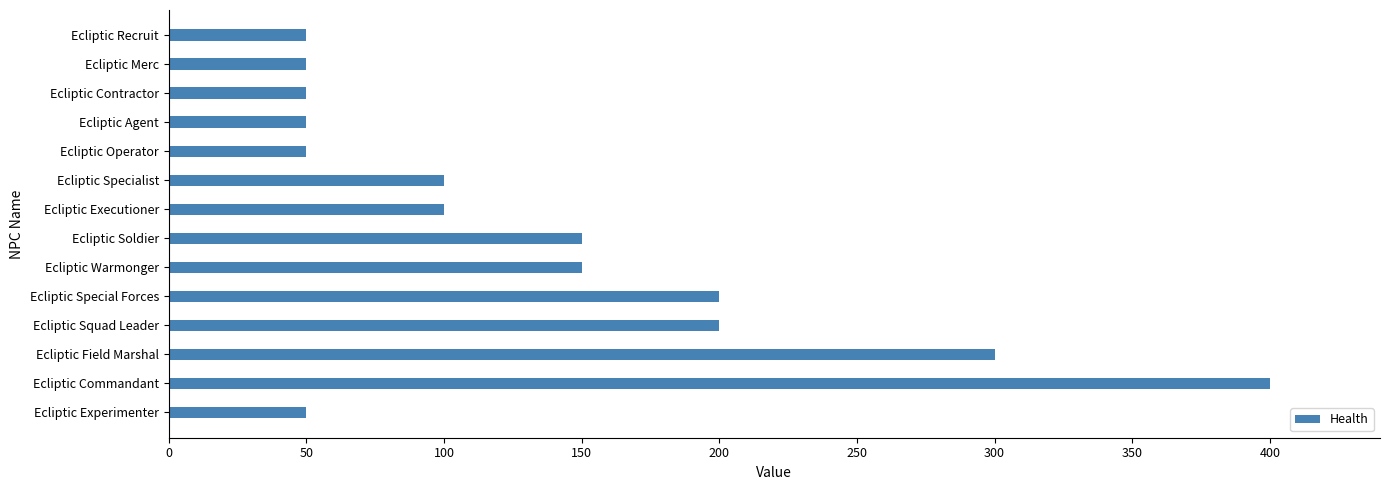

The value at Ecliptic Squad Leader is 59. True or false?

False